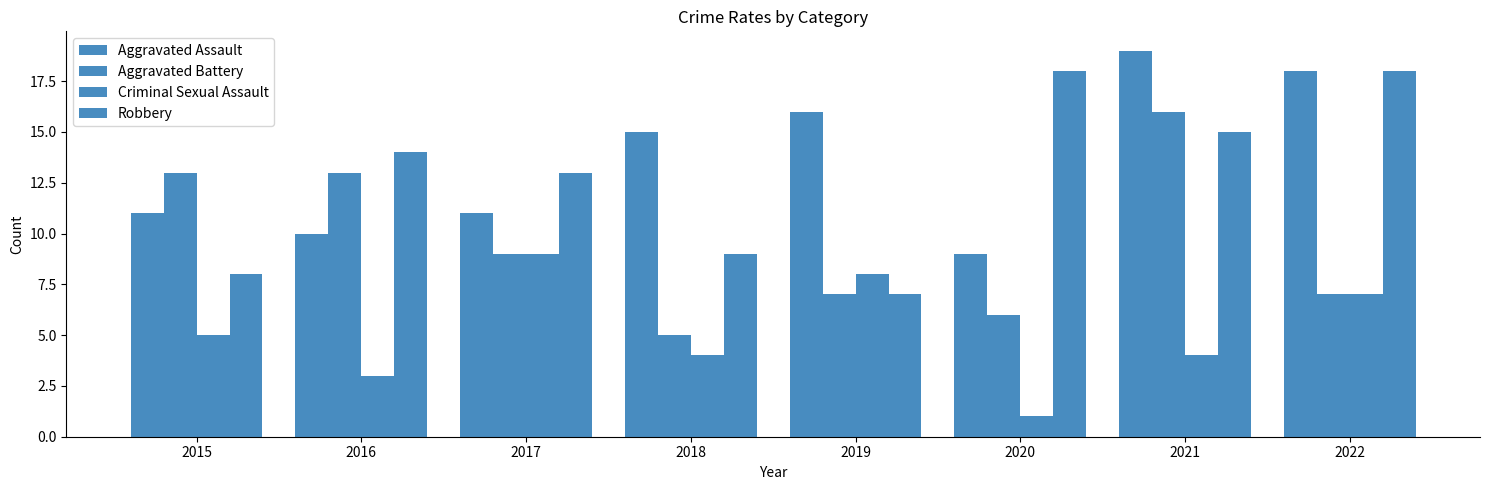

What is the difference between the Criminal Sexual Assault values at 2021 and 2020?

3